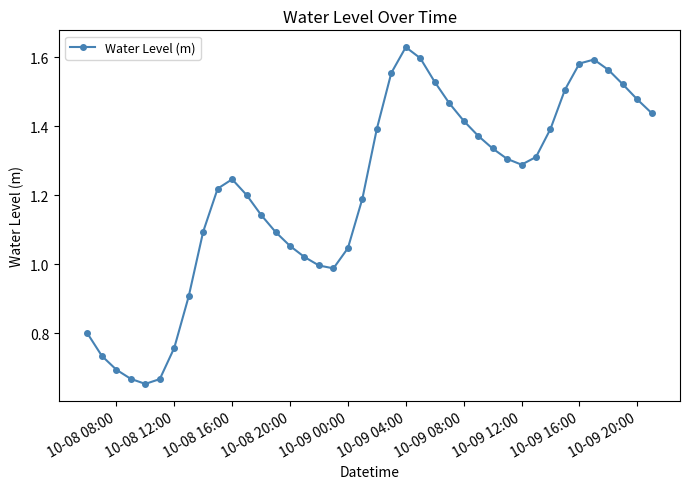

What is the sum of all values?

48.4